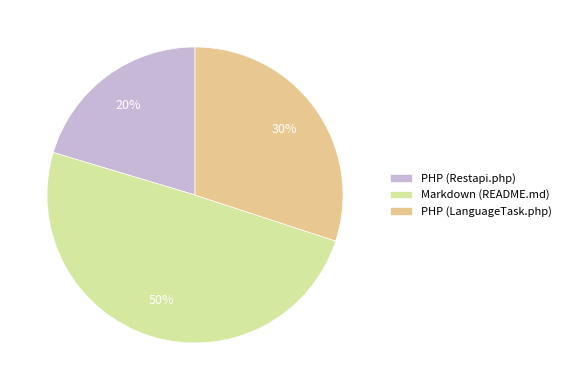

To the nearest percent, what portion does PHP (Restapi.php) represent?

20%